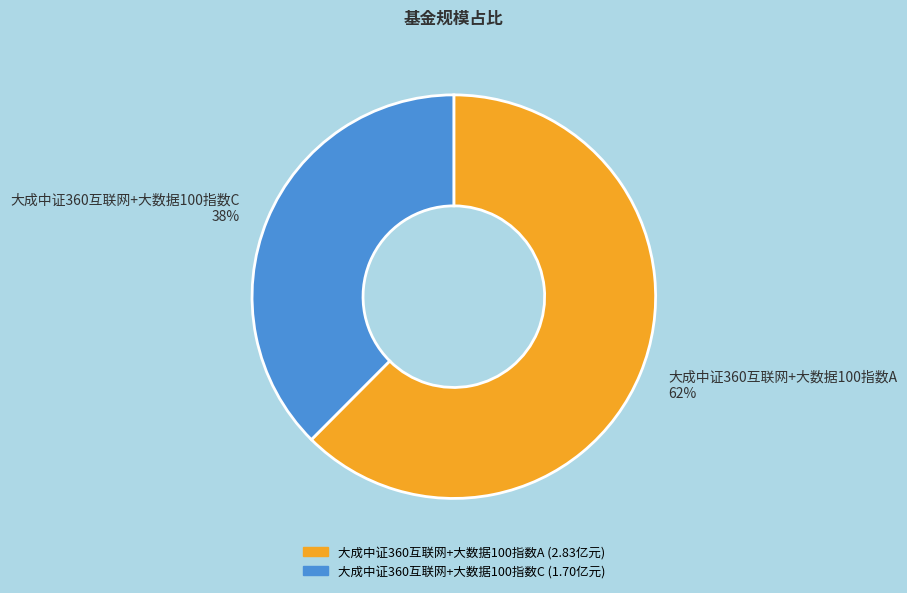

Which slice is the smallest?

大成中证360互联网+大数据100指数C